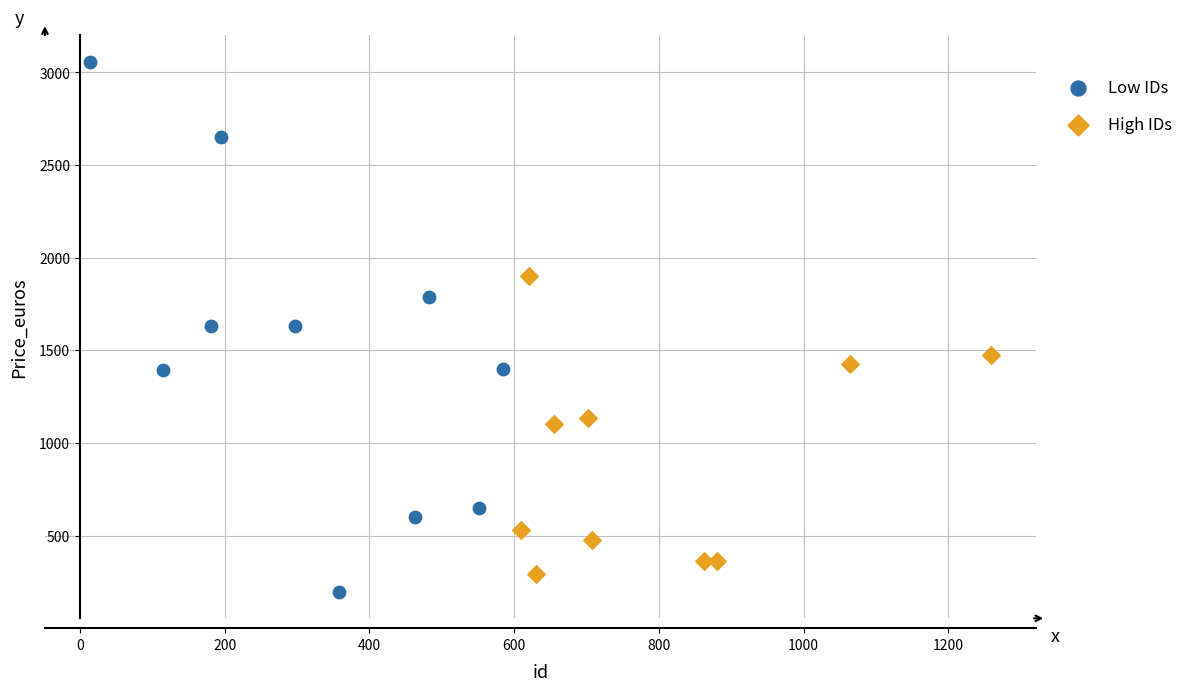

Which series reaches the maximum Y coordinate?

Low IDs